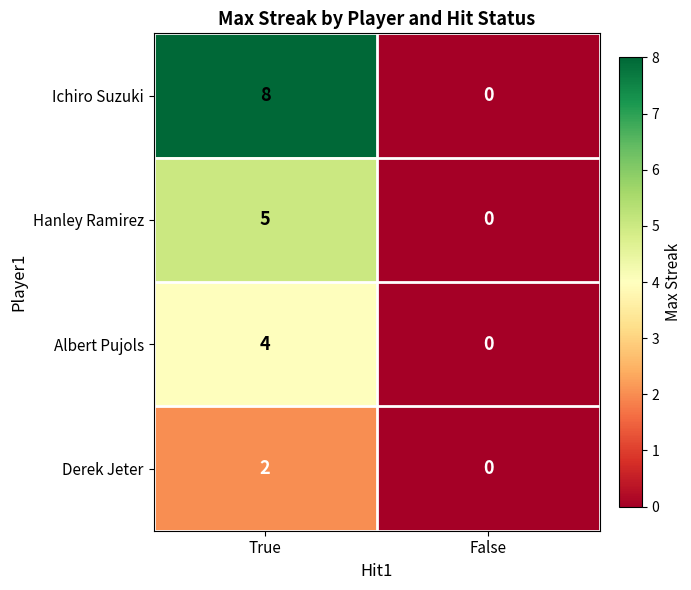

How many series are shown in this chart?

4